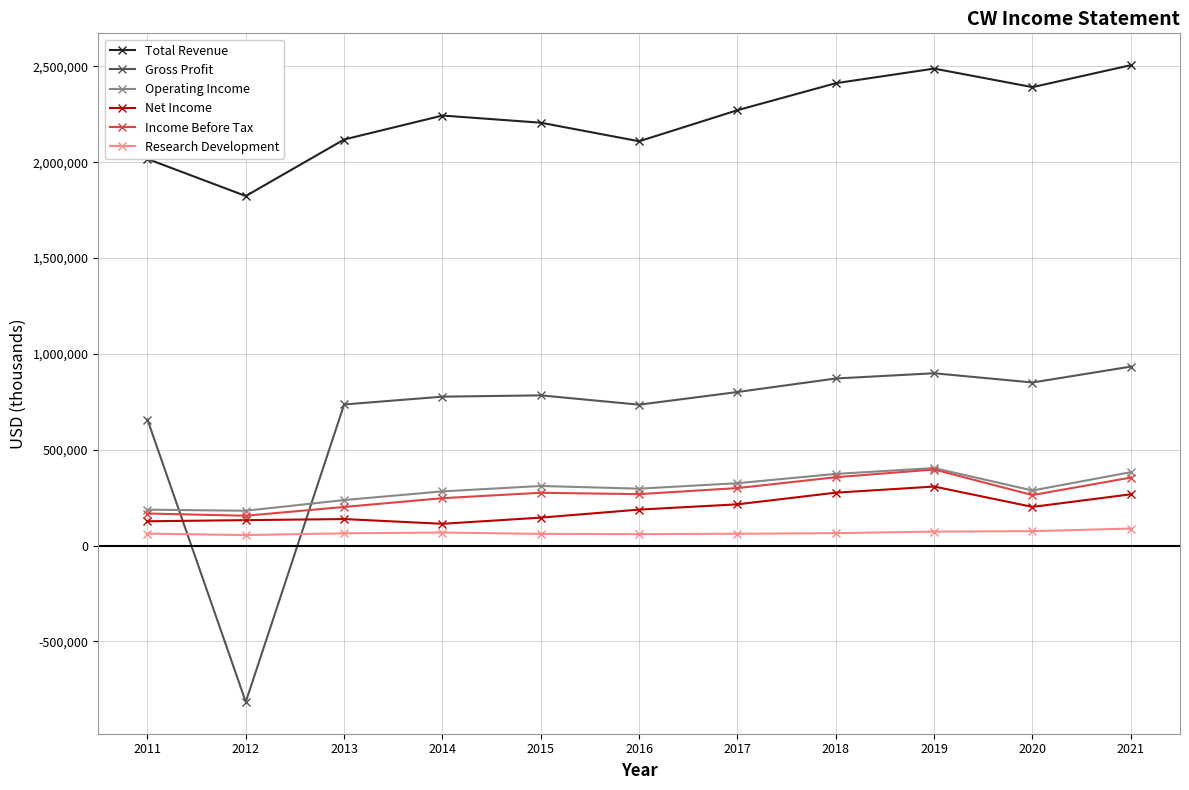

True or false: Total Revenue and Net Income cross at least once.

False